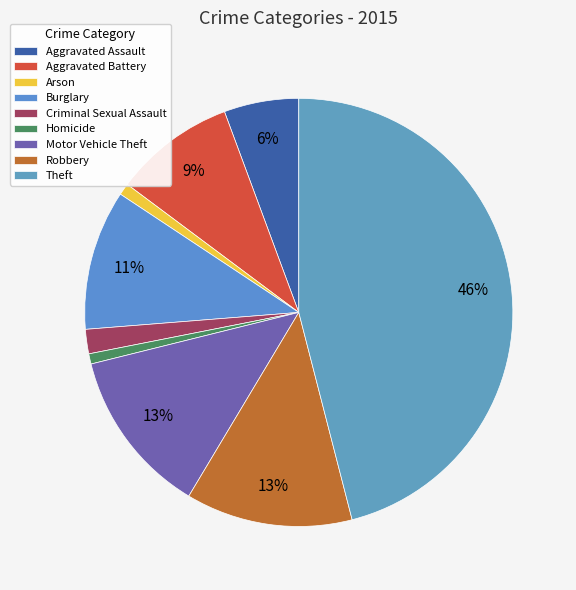

Rank the categories by value from highest to lowest.

Theft, Robbery, Motor Vehicle Theft, Burglary, Aggravated Battery, Aggravated Assault, Criminal Sexual Assault, Arson, Homicide